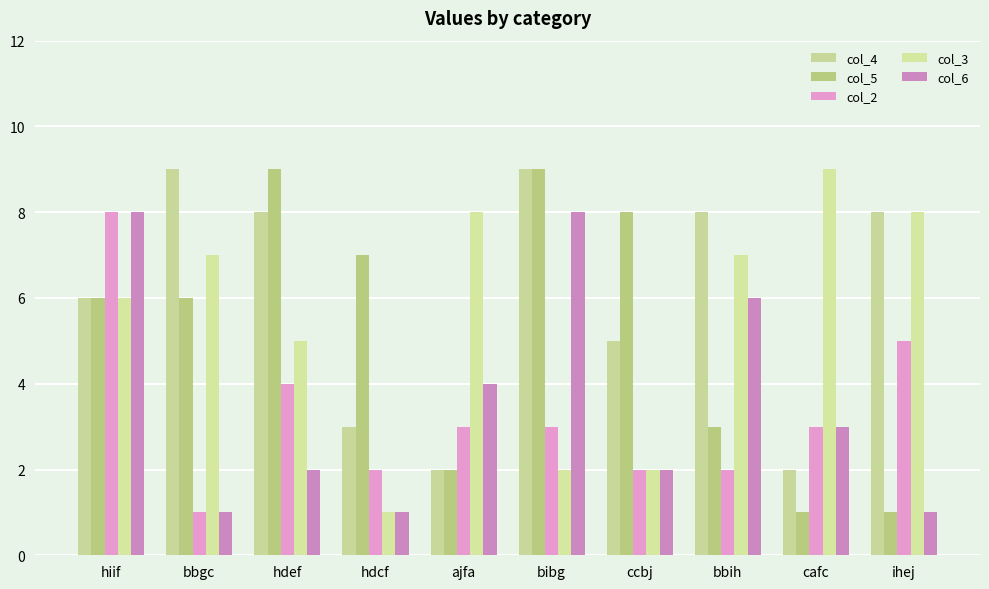

What is the difference between the second highest and minimum values in the col_6 series?

7